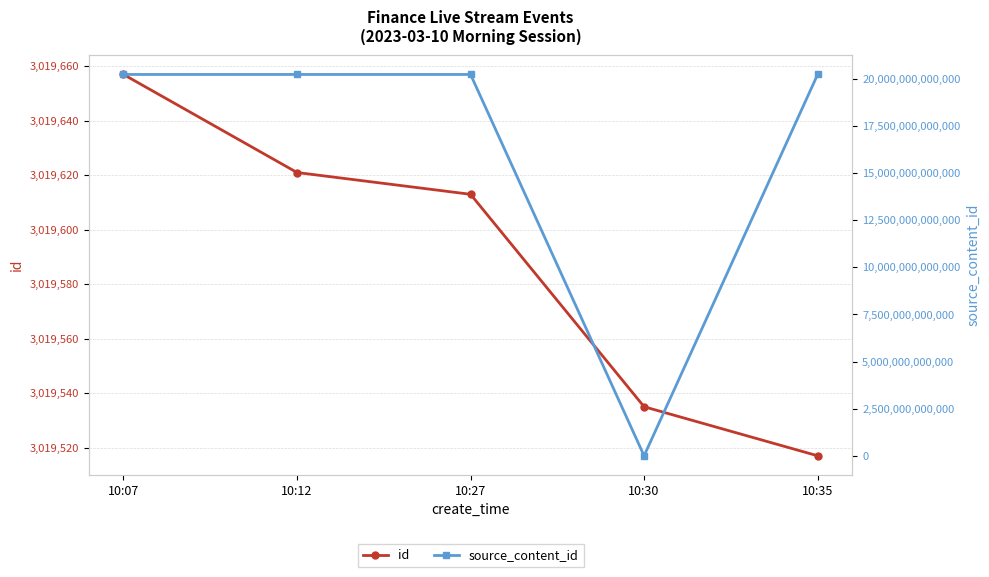

Which label corresponds to the smallest value in the chart?

10:30